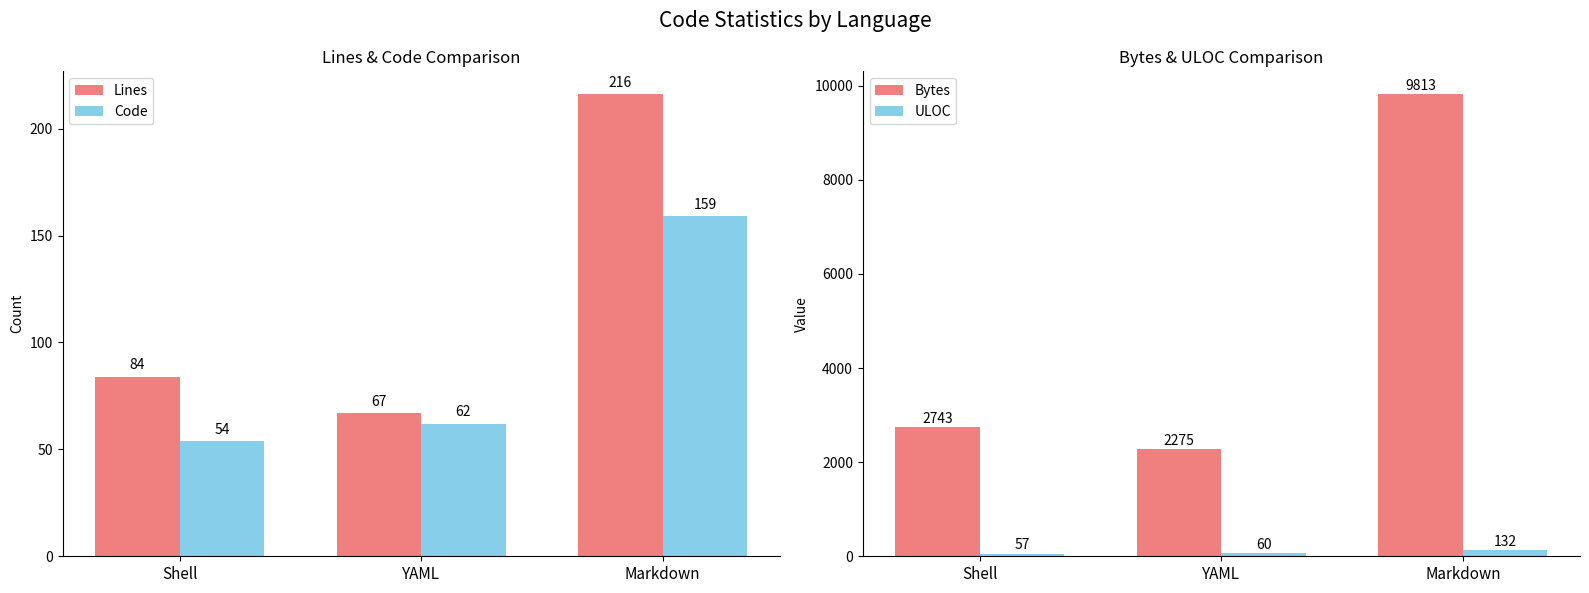

Where does the Lines series first go above 84?

Markdown